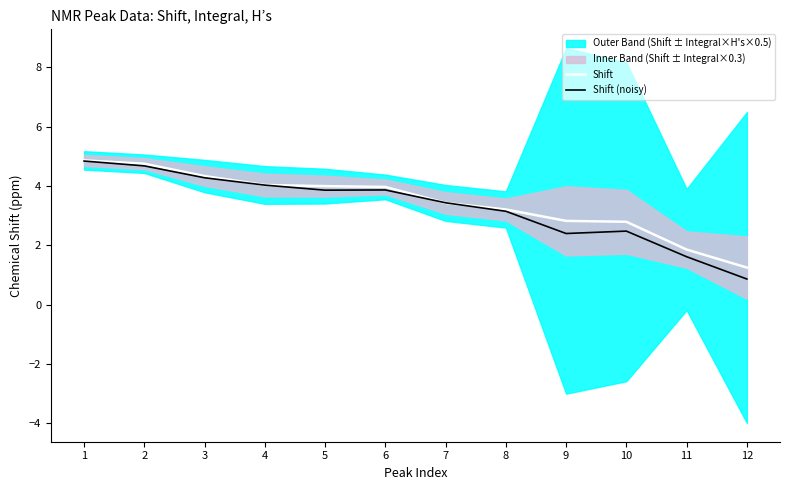

Reading right to left, extract all data points from this chart.

Shift: 1.3	1.9	2.8	2.8	3.2	3.4	4.0	4.0	4.0	4.3	4.7	4.9
Shift (noisy): 0.9	1.6	2.5	2.4	3.1	3.4	3.9	3.9	4.0	4.3	4.7	4.8